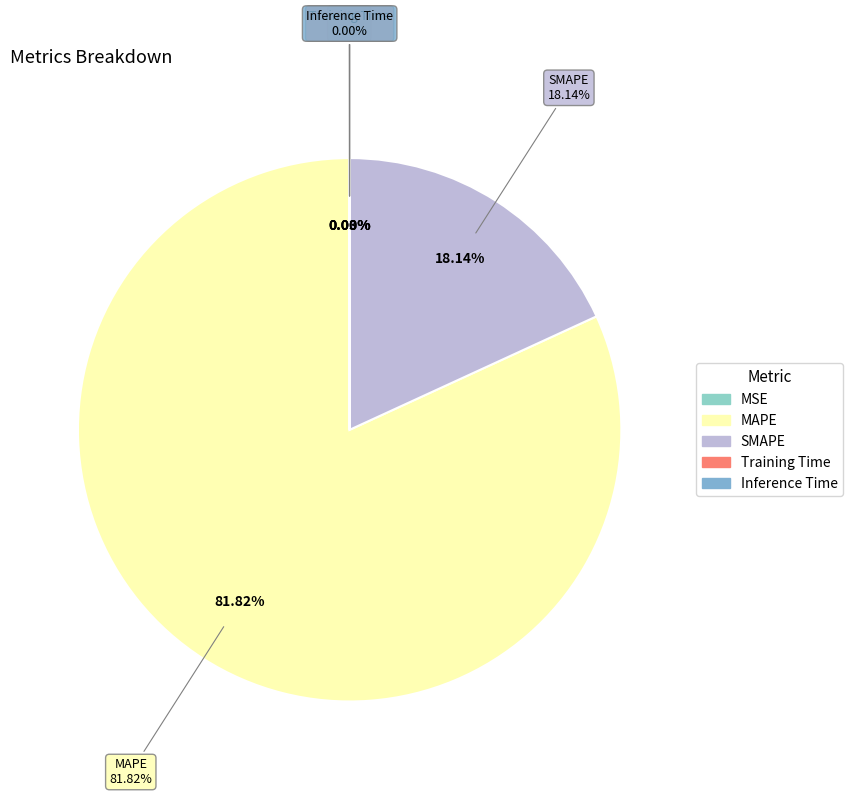

To the nearest percent, what portion does MAPE represent?

82%